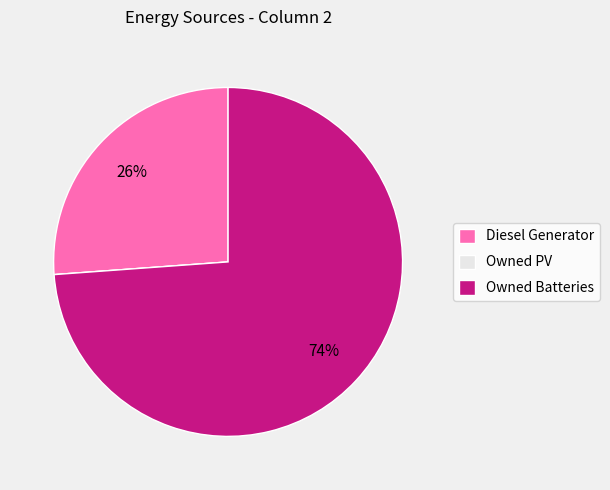

The Owned Batteries slice represents 65% of the pie. True or false?

False